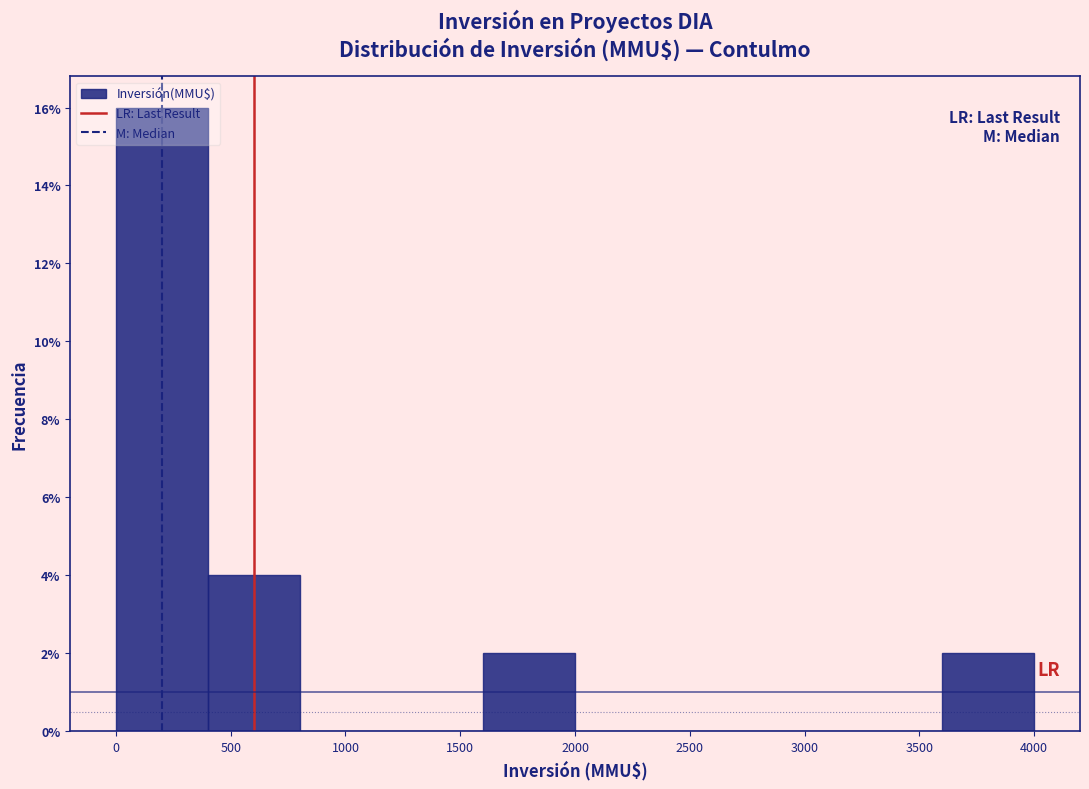

Reading left to right, transcribe this chart: for each bar, give the range it covers on the x-axis and its height. The values are not printed on the chart, so give them approximately, as read against the axis.

0 to 400: 16
400 to 800: 4
800 to 1200: 0
1200 to 1600: 0
1600 to 2000: 2
2000 to 2400: 0
2400 to 2800: 0
2800 to 3200: 0
3200 to 3600: 0
3600 to 4000: 2